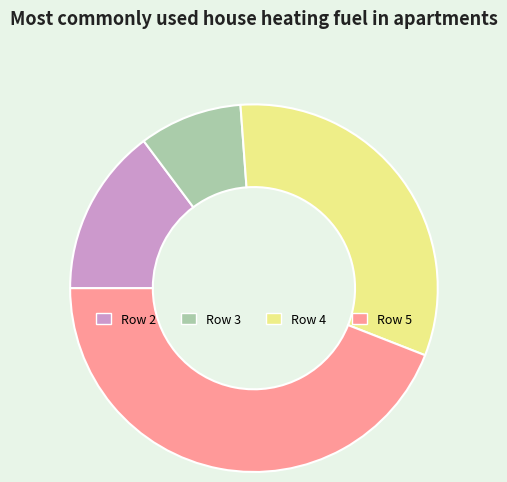

Does any single category account for the majority?

No